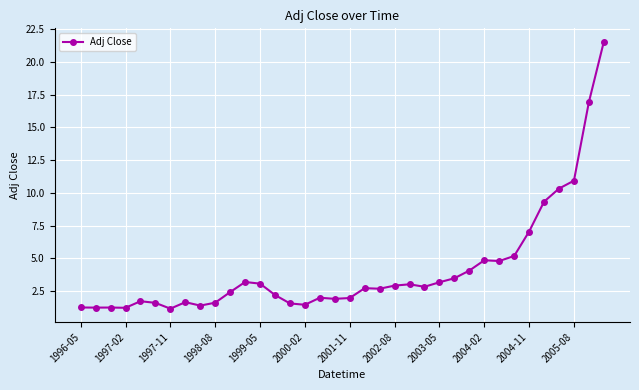

What is the difference between the second highest and second lowest values?

15.7